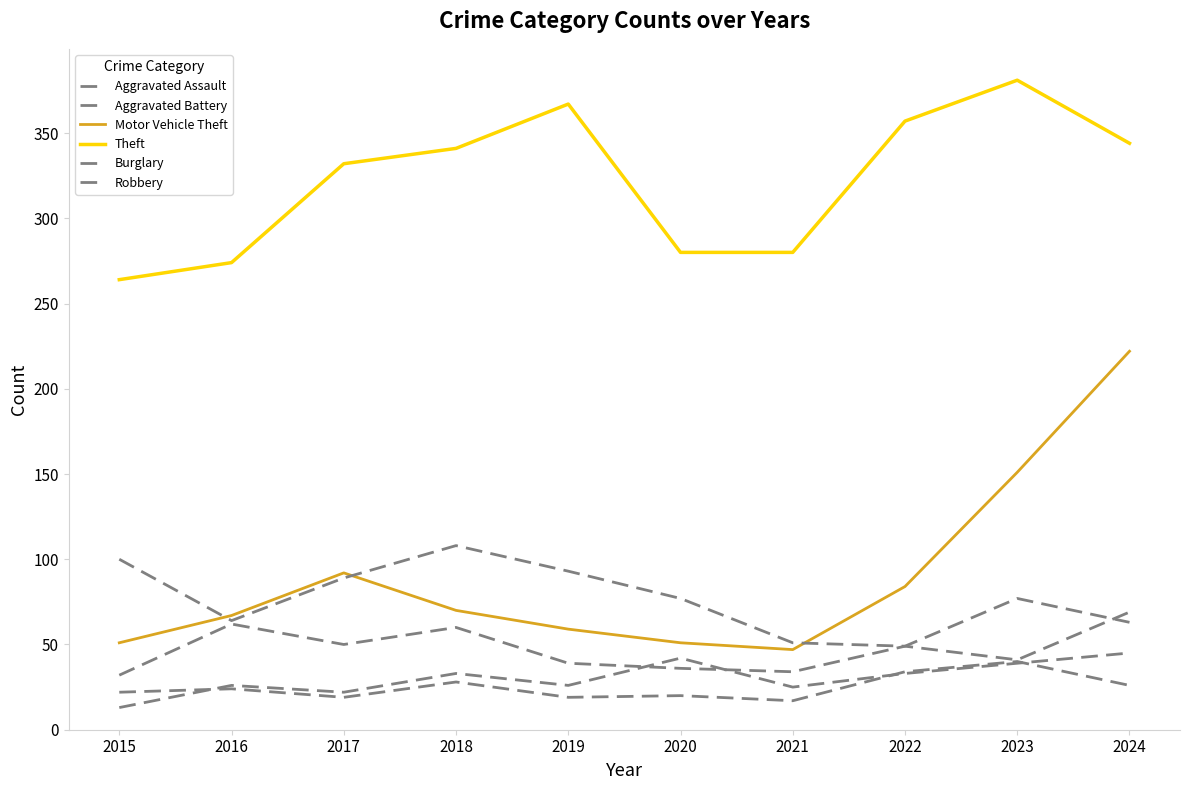

What value does the Theft series have at 2022, to the nearest 5?

355